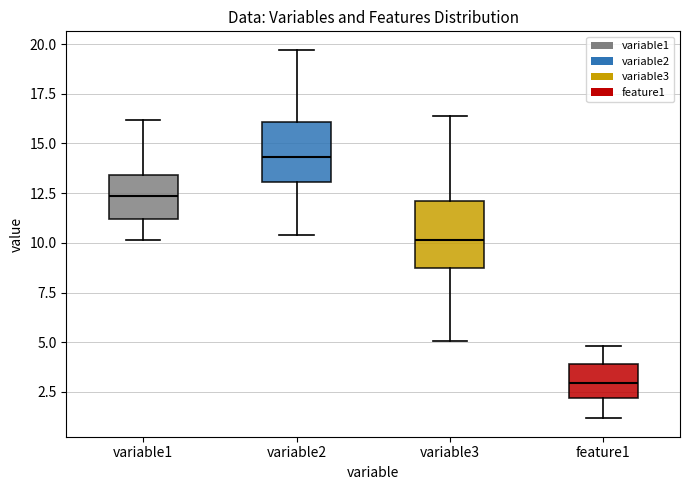

Where is the lower edge of the box for variable1 on the y-axis? The values are not printed on the chart, so give them approximately, as read against the axis.

11.0